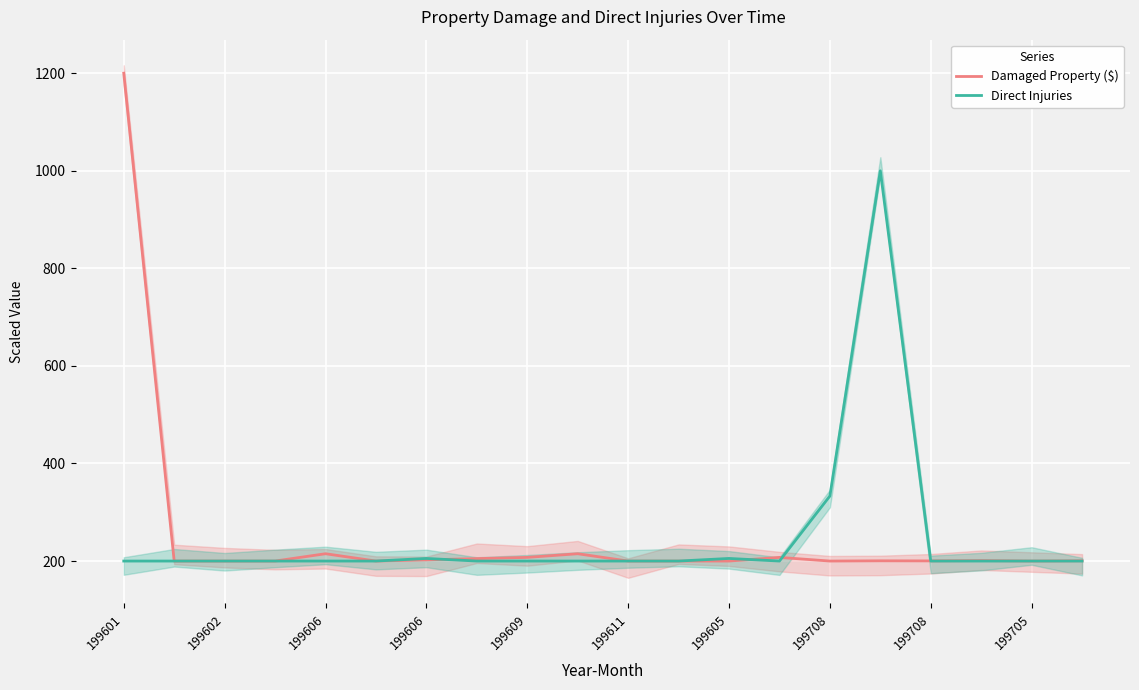

Rank the series by their maximum value, from highest to lowest.

Damaged Property ($), Direct Injuries